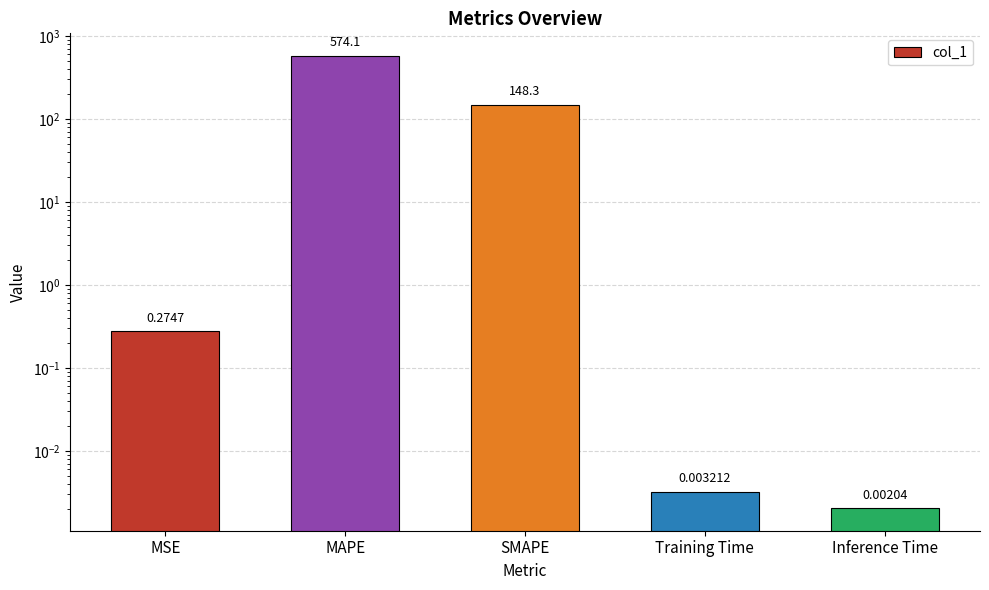

What is the difference between the maximum and minimum values?

574.1